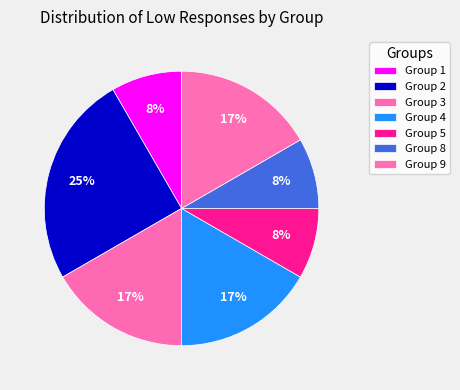

How many slices are in this pie chart?

7